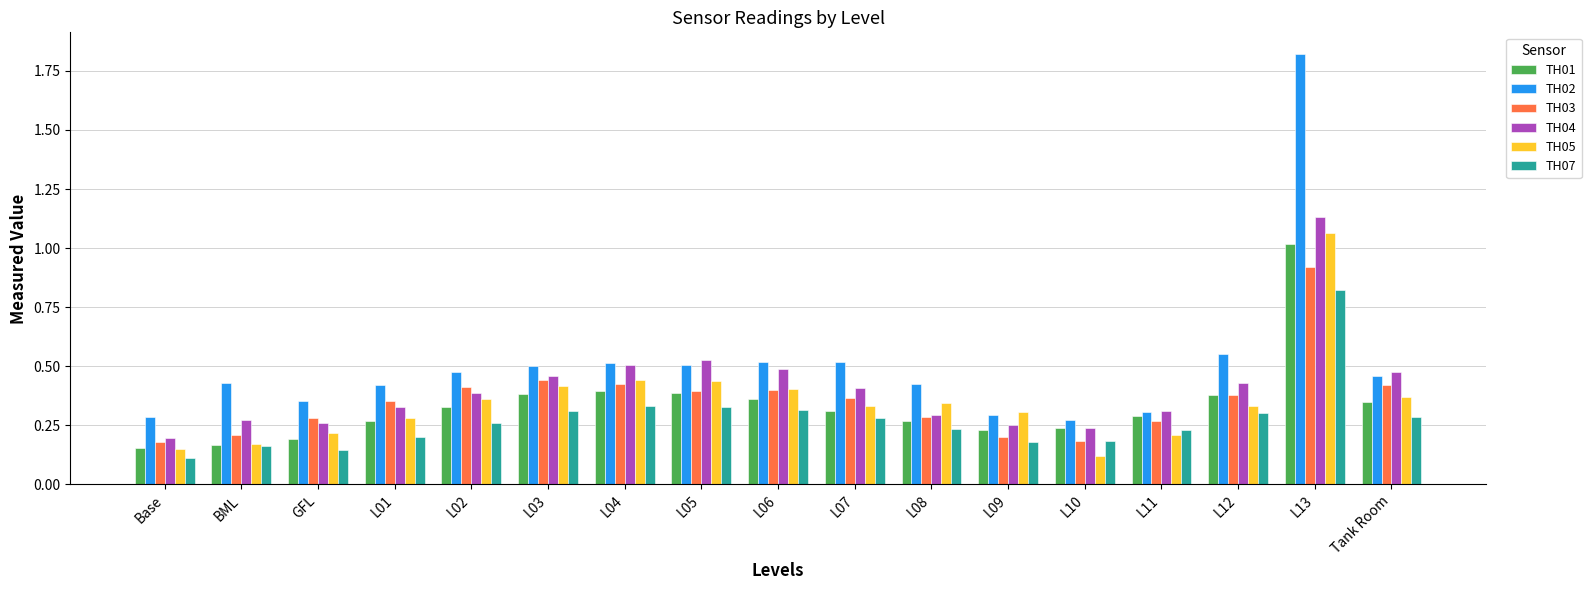

At which label is TH04 closest to 0?

Base